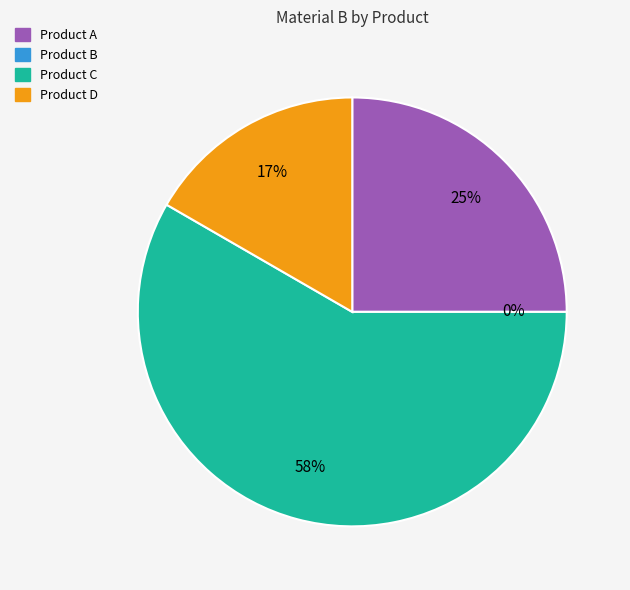

What is the change in value from Product B to Product D?

+2